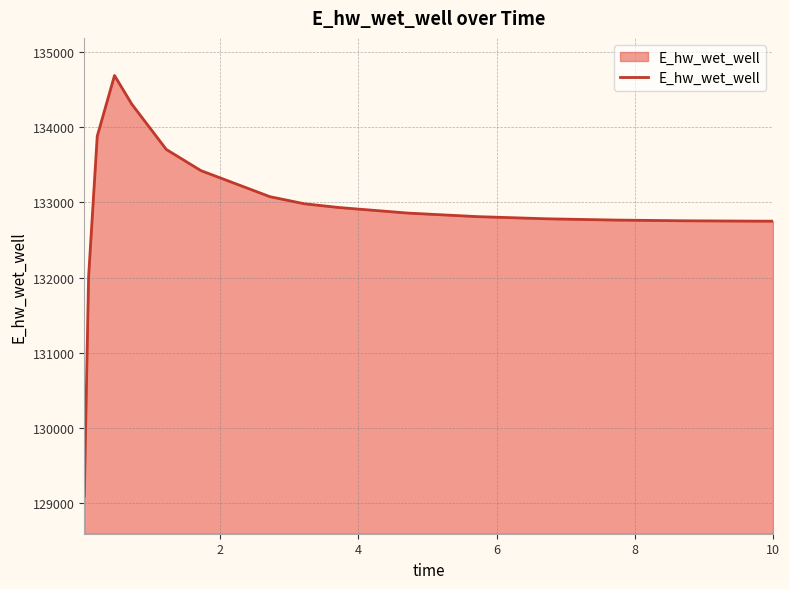

What is the smallest value displayed?

129093.3